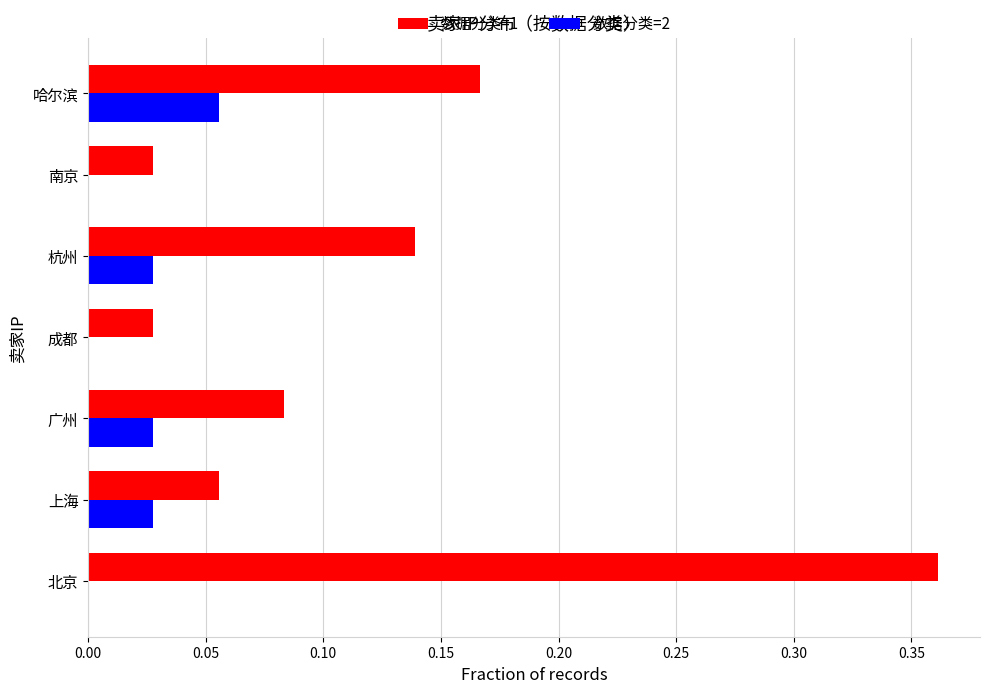

What is the sum of all 数据分类=1 values?

0.9